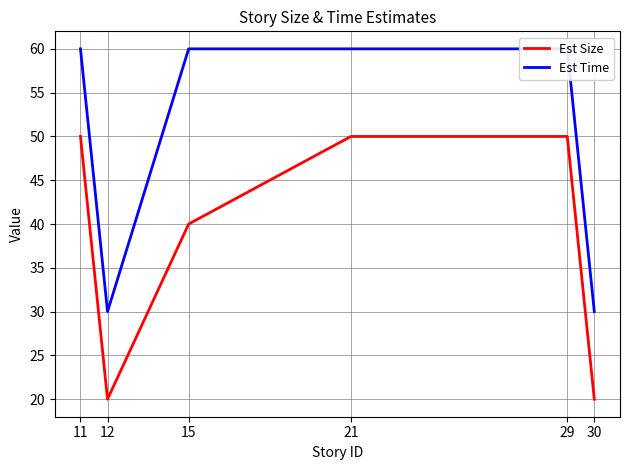

What is the difference between the second highest and second lowest values in the Est Size series?

30